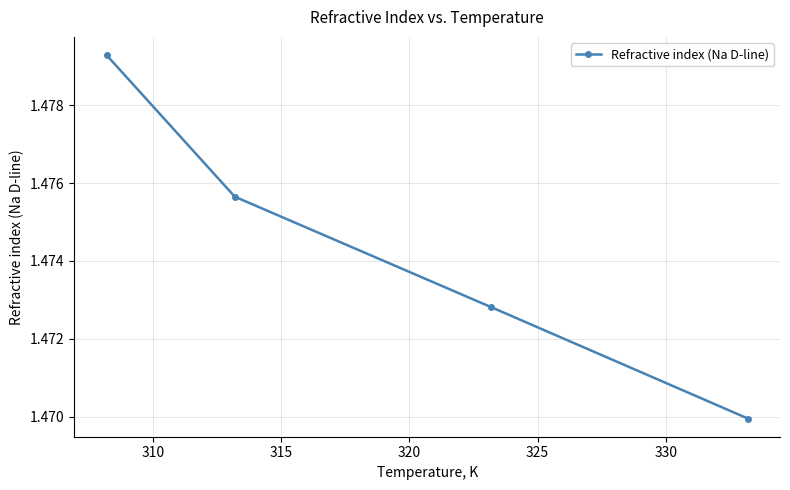

What is the sum of all values?

5.9